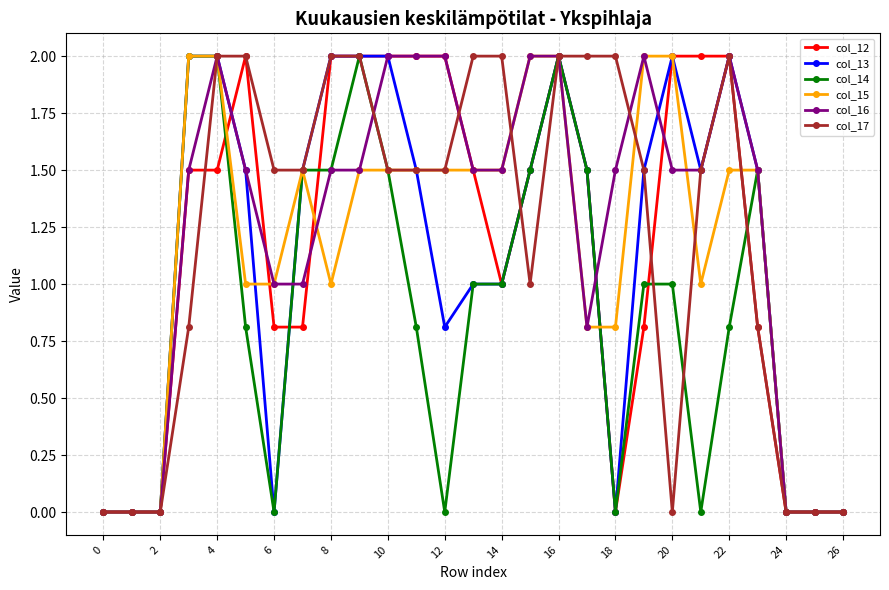

What is the highest value of the col_13 series?

2.0